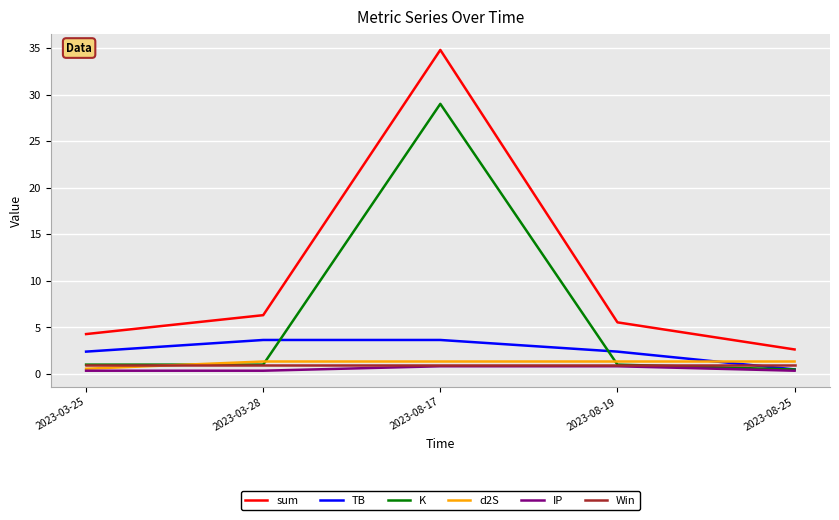

The value of sum at 2023-08-17 is 34.8. True or false?

True